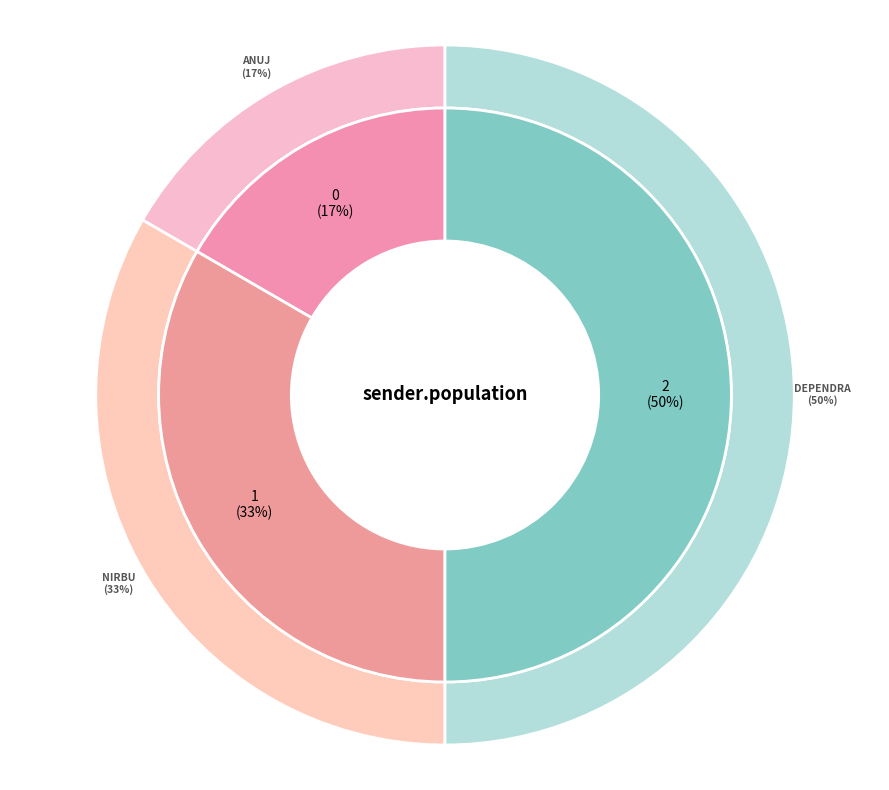

To the nearest percent, what is the difference between the largest and smallest slice percentages?

33%